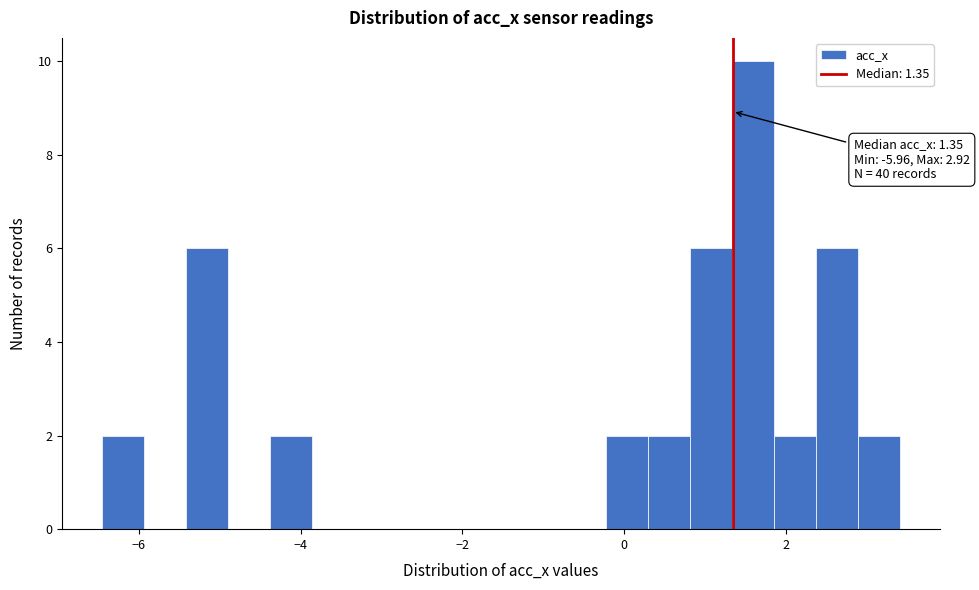

Read against the x-axis, roughly where is the centre of the tallest bar?

1.6